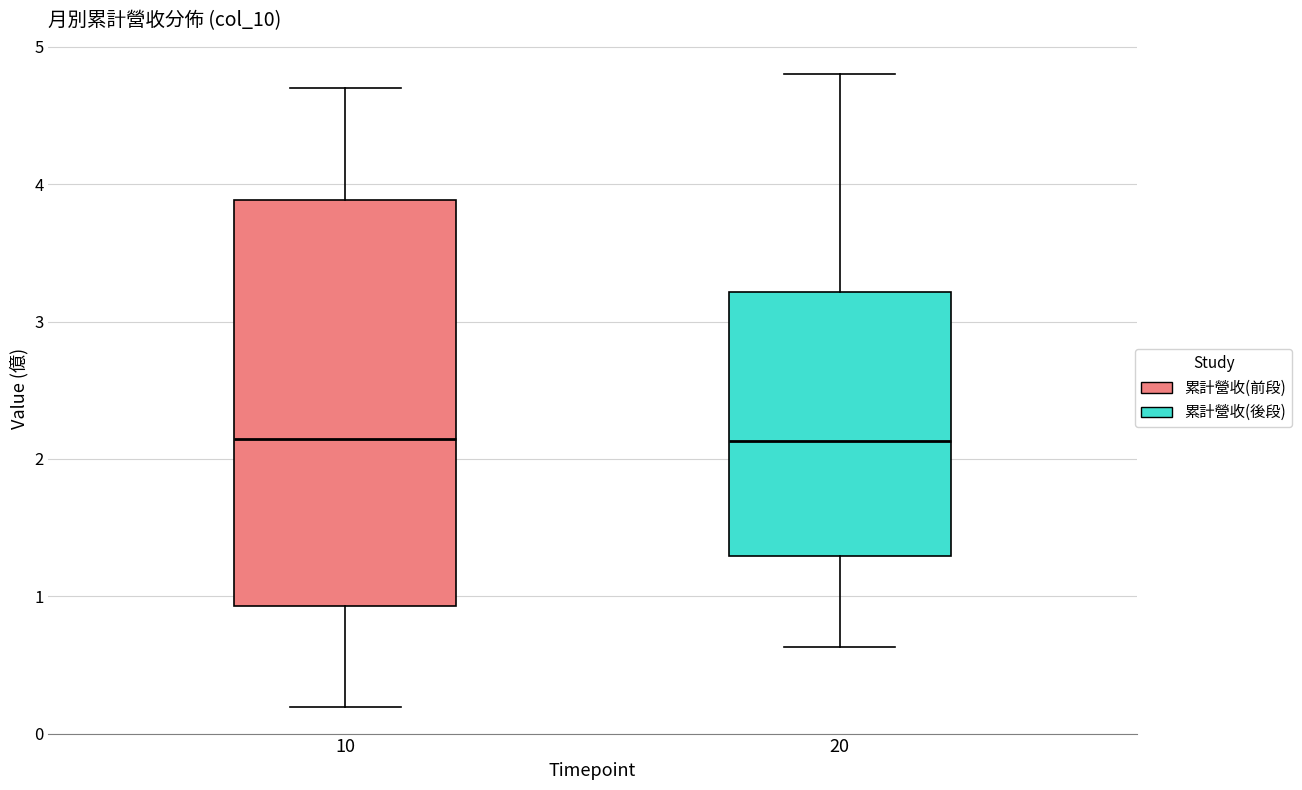

Where is the upper edge of the box at x = 10 on the y-axis? The values are not printed on the chart, so give them approximately, as read against the axis.

3.9